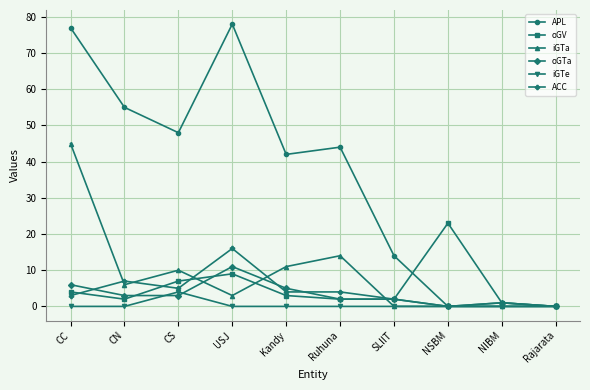

At which category does oGTa reach its first local peak?

USJ